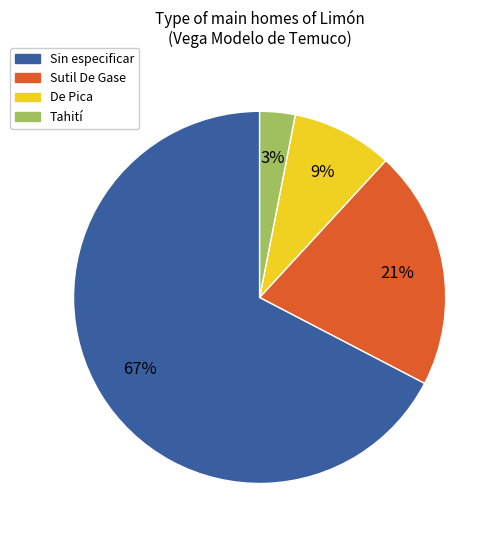

To the nearest percent, what is the difference between the largest and smallest slice percentages?

64%